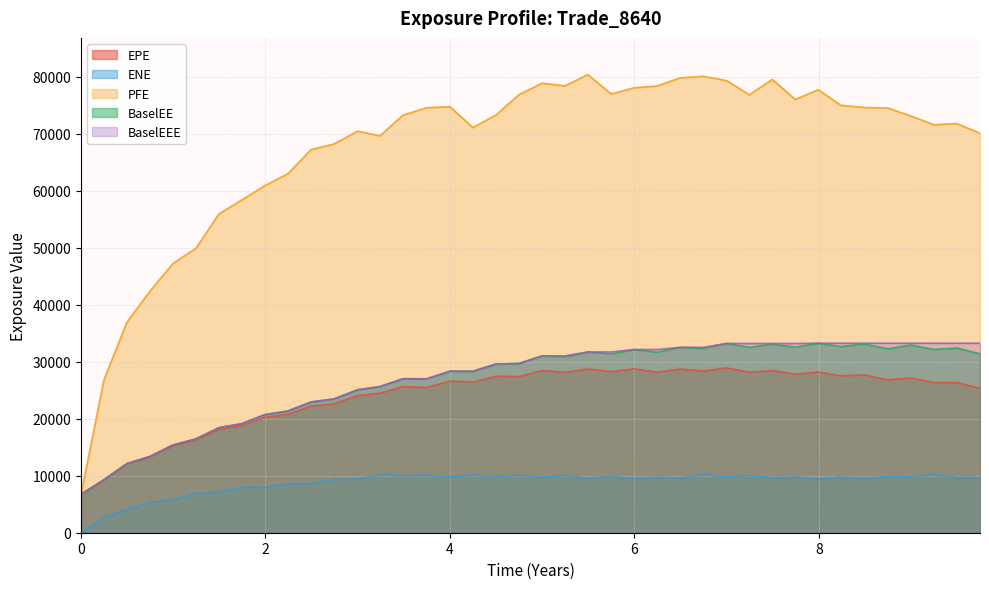

What is the lowest value of the EPE series?

6744.7